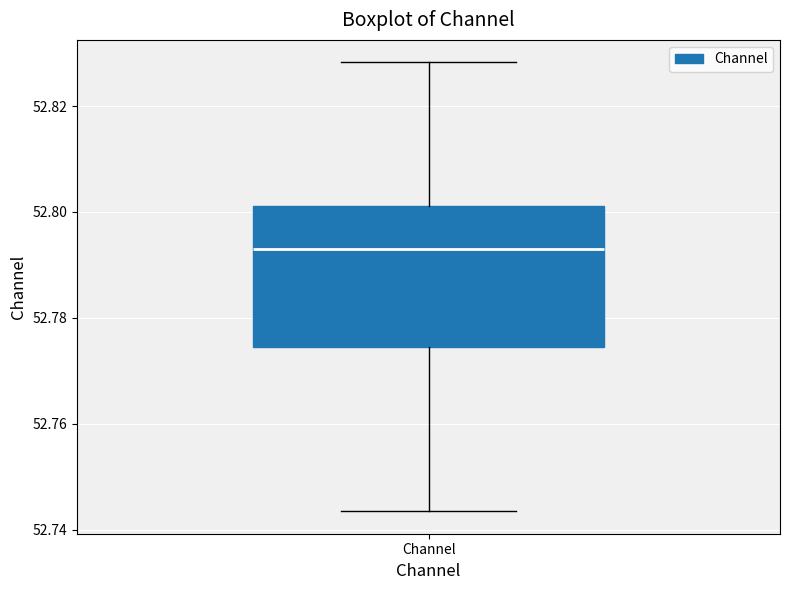

Transcribe this box plot: give where the median line is, the range the box spans, and where the two whiskers end, as read against the y-axis. The values are not printed on the chart, so give them approximately, as read against the axis.

median 52.792, box 52.774 to 52.802, whiskers 52.744 to 52.828